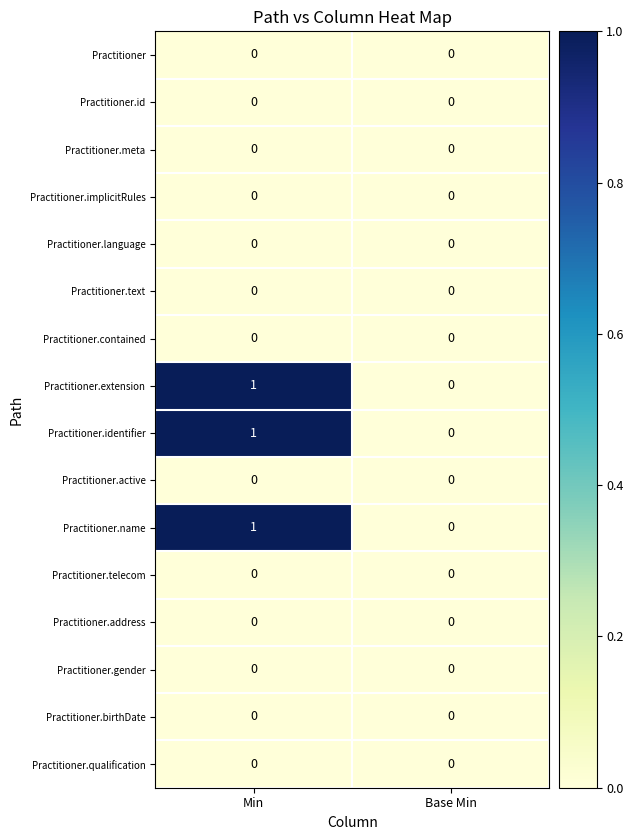

Which category has the highest value across all series?

Min